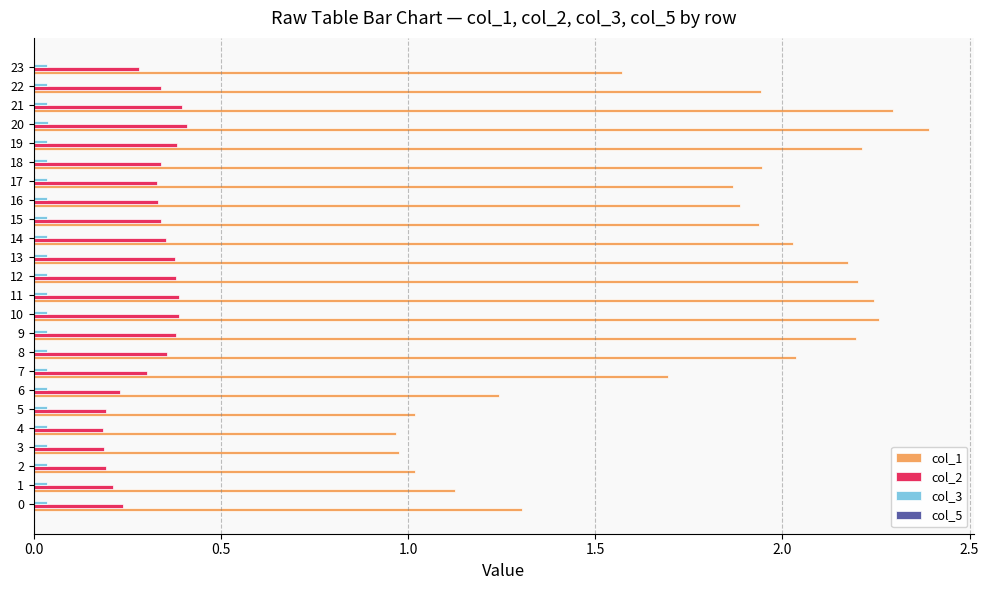

Which series has the largest total across all categories?

col_1